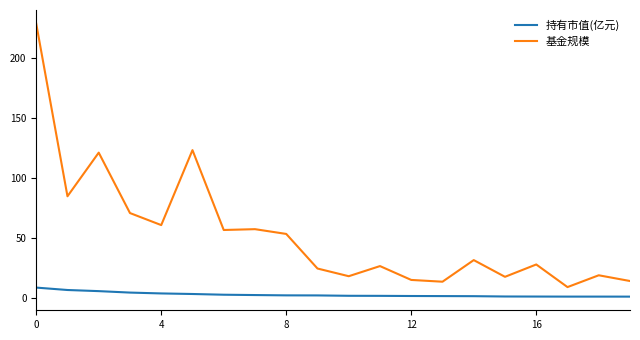

What is the average value of the 持有市值(亿元) series?

2.4